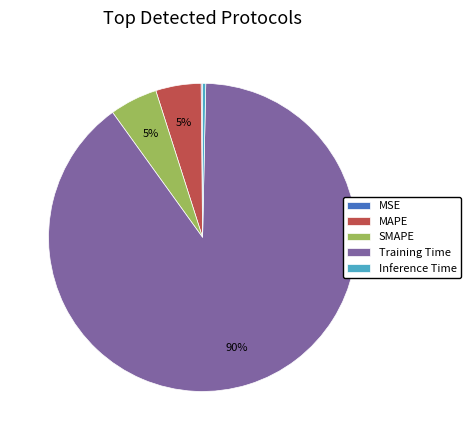

Is the sum of SMAPE and Training Time greater than half?

Yes